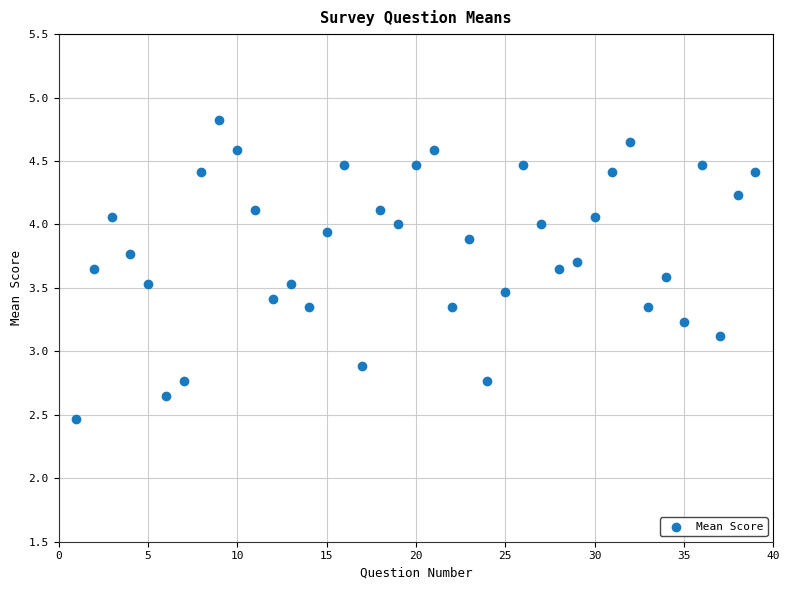

What is the range of X values (max minus min)?

38.0